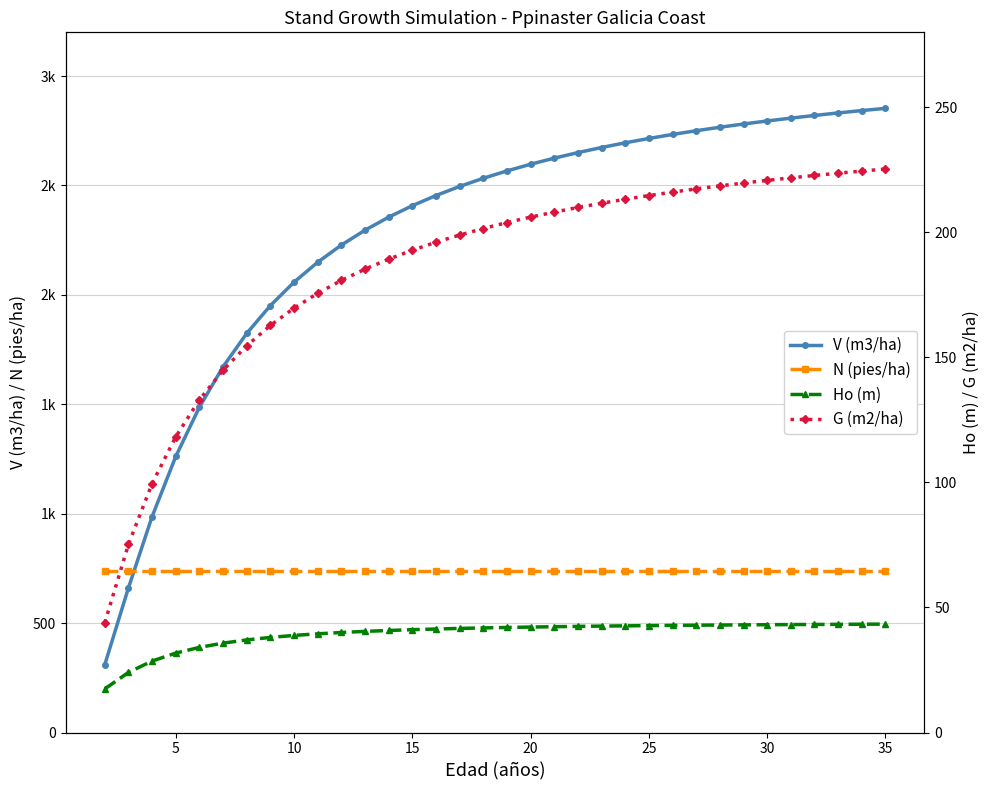

True or false: N (pies/ha) and V (m3/ha) intersect in this chart.

True